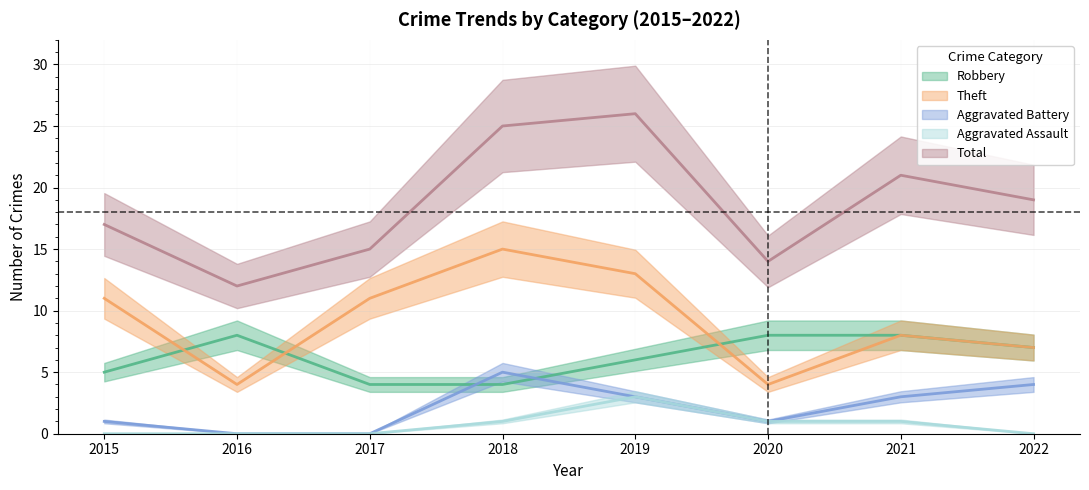

How many interior local peaks does the Aggravated Battery series have?

1